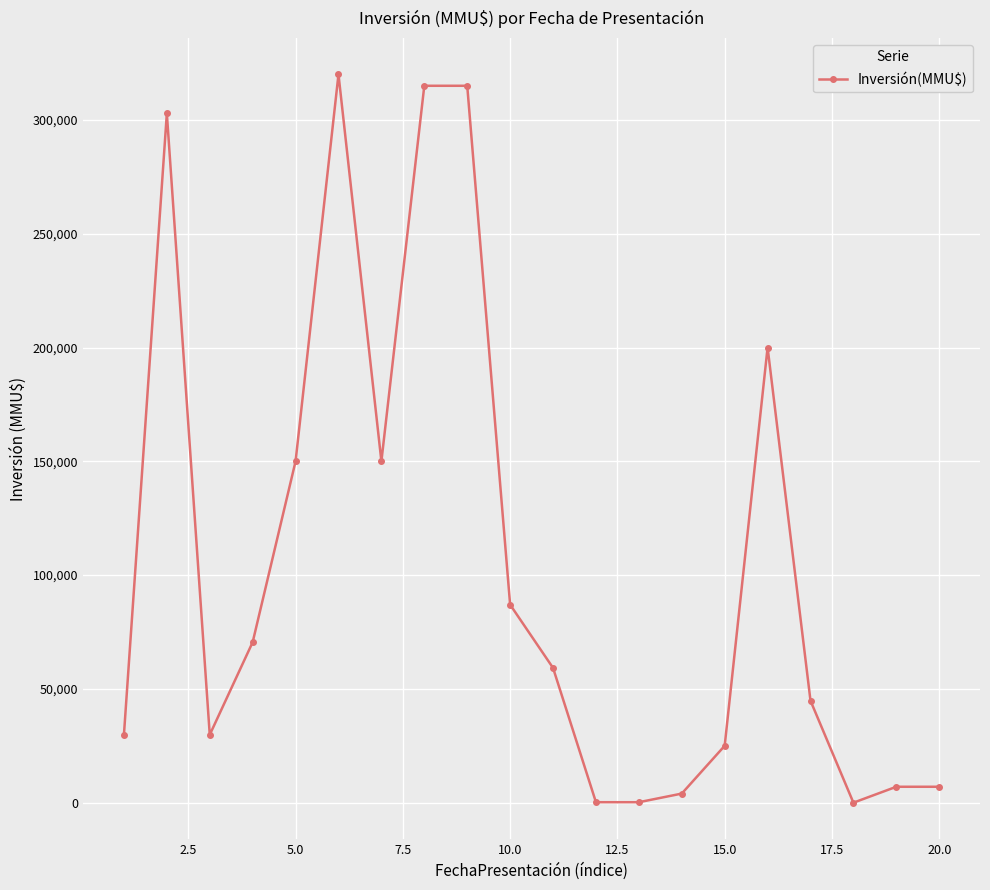

True or false: the data has more than 1 interior local peaks.

True